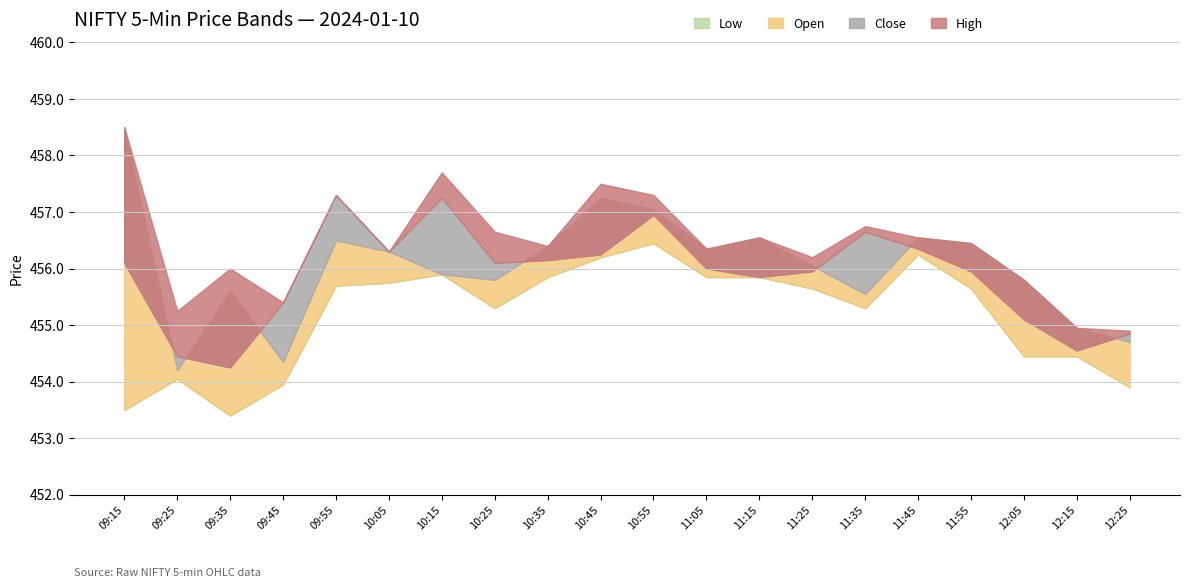

What is the minimum value shown in the chart?

453.4